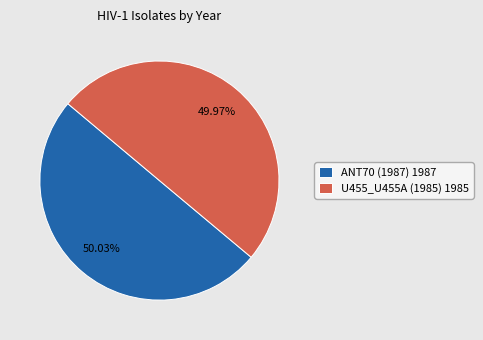

Approximately how many times larger is the value at ANT70 (1987) 1987 compared to U455_U455A (1985) 1985?

1.0